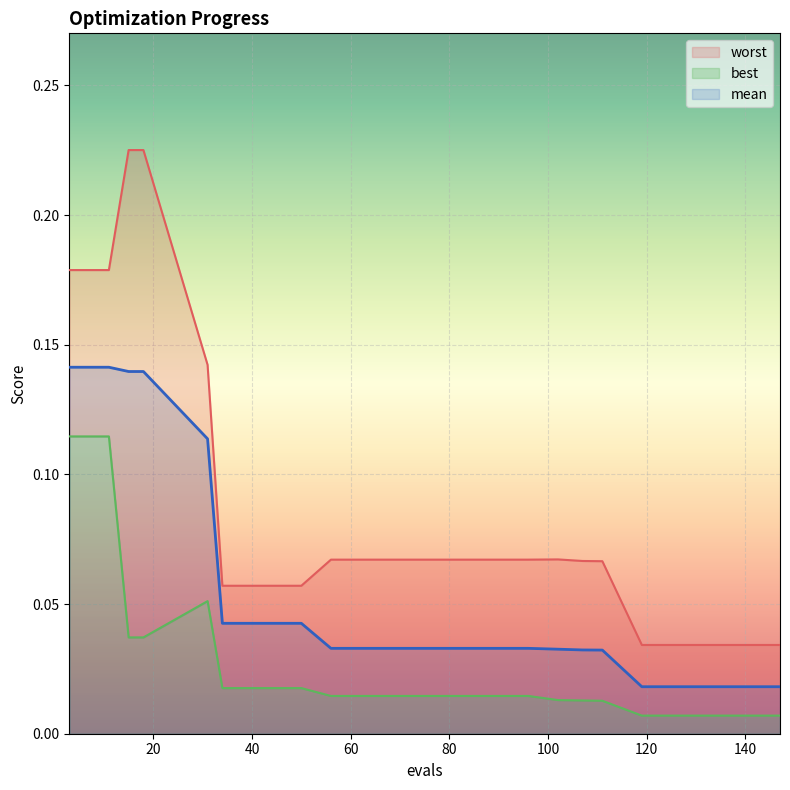

True or false: mean has more than 1 points higher than both neighbors.

False